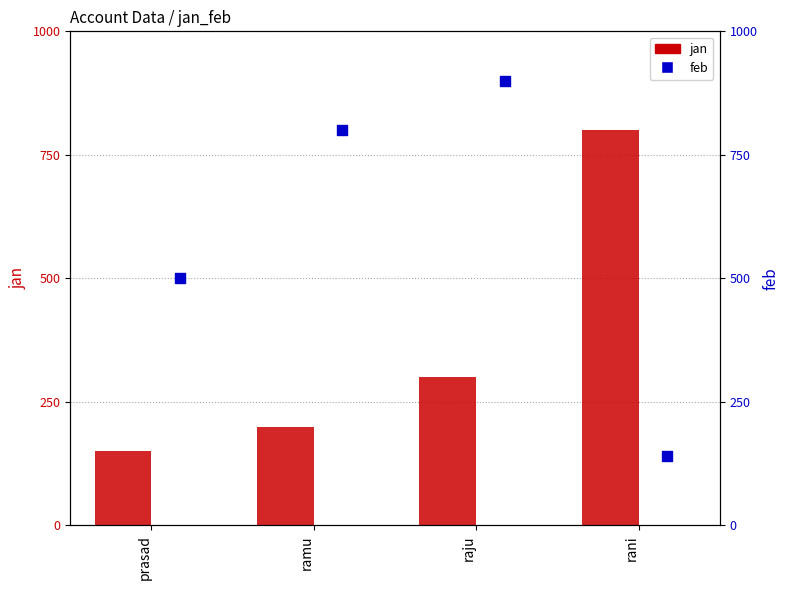

What is the total value across all series at ramu?

1000